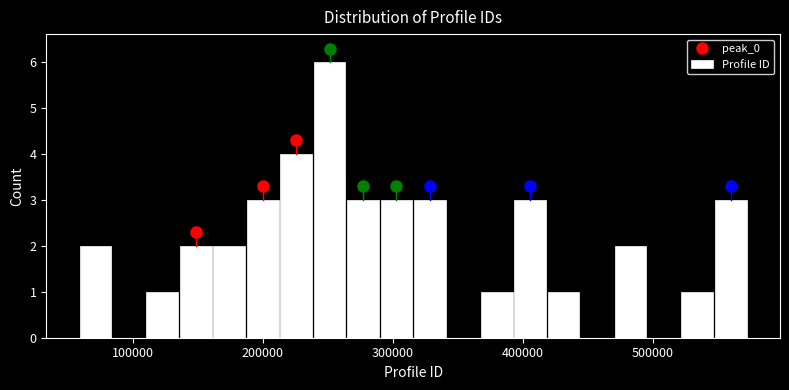

Around what value on the x-axis is the tallest bar? Give the approximate position of its centre, as read against the axis.

250000